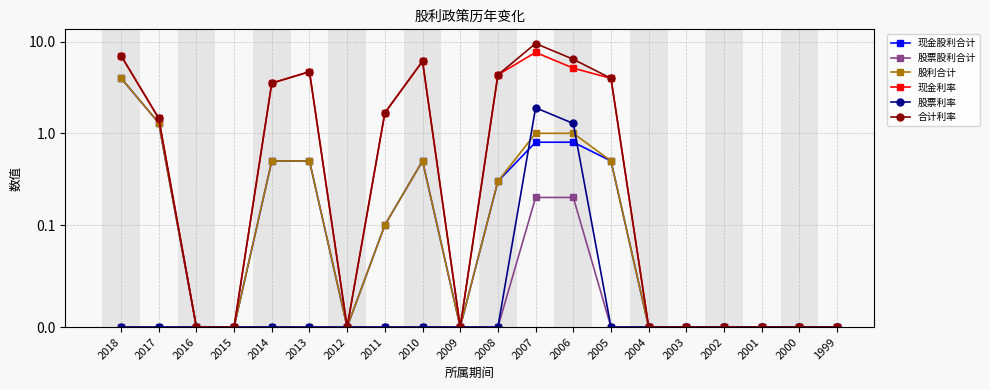

How many lines are shown in the chart?

6